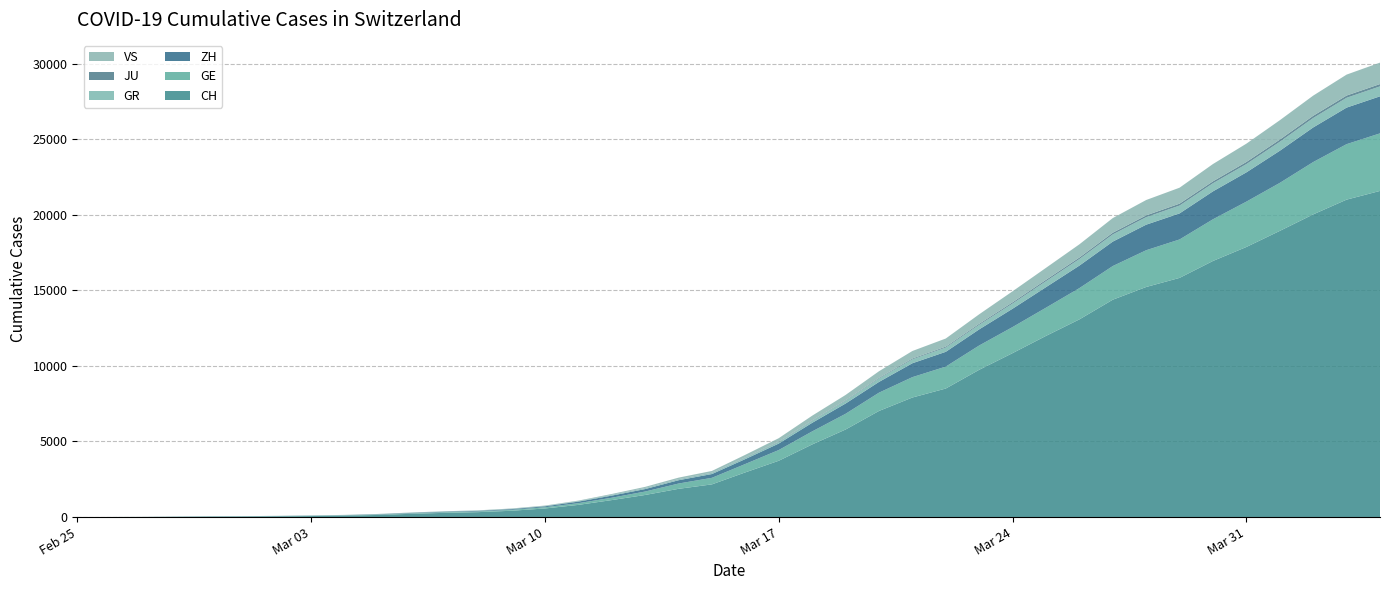

Reading left to right, what are all the values shown in this chart?

CH: 0	4	8	20	30	36	50	69	97	142	219	280	327	419	570	807	1125	1463	1869	2164	2958	3726	4805	5792	7019	7909	8503	9742	10845	11985	13076	14379	15220	15822	16942	17867	18930	20022	20998	21574
GE: 0	1	1	5	9	10	11	14	16	20	30	43	45	60	80	114	155	227	350	434	555	709	861	1039	1209	1347	1450	1607	1724	1865	2068	2226	2431	2542	2756	2998	3174	3461	3669	3807
ZH: 0	0	2	2	6	7	10	13	15	23	29	34	40	49	62	101	140	163	218	250	326	429	568	679	711	919	978	1067	1213	1358	1490	1617	1691	1723	1849	1937	2126	2290	2418	2451
GR: 0	2	2	6	6	6	9	9	12	14	16	17	18	18	22	31	43	53	56	71	84	101	128	182	226	258	284	300	343	393	433	474	495	519	535	547	592	622	649	657
JU: 0	0	1	1	1	1	1	2	2	4	4	5	5	7	7	7	12	17	18	19	25	29	32	36	44	54	61	69	82	92	100	114	119	127	128	140	145	149	149	154
VS: 0	0	0	1	1	2	3	3	4	5	6	7	12	17	22	30	53	76	98	115	172	225	312	349	436	498	535	628	728	793	874	968	1017	1055	1144	1211	1282	1334	1385	1418